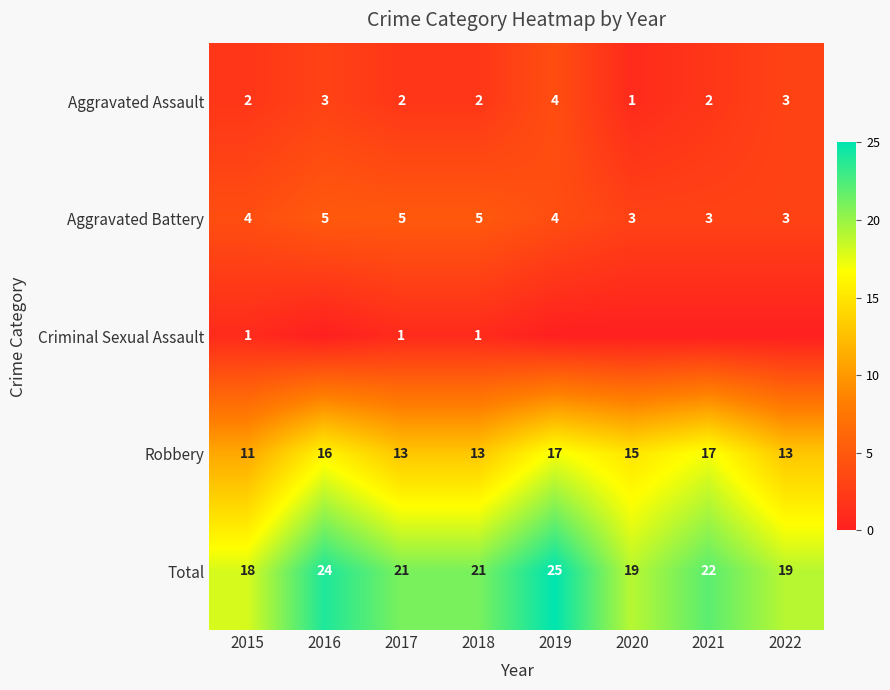

How many values in the Total series are below 21?

3